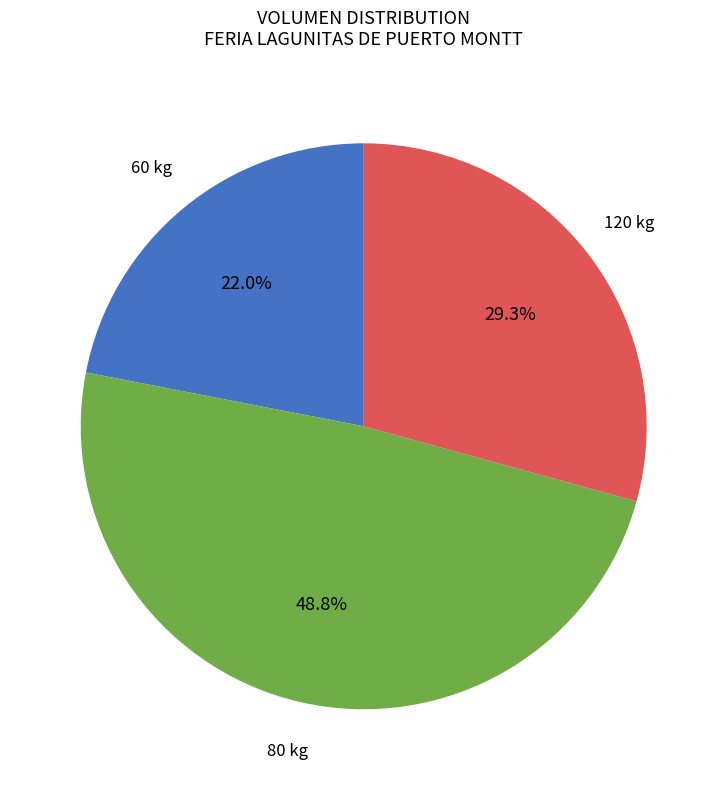

Between 60 kg and 80 kg, which is larger?

80 kg